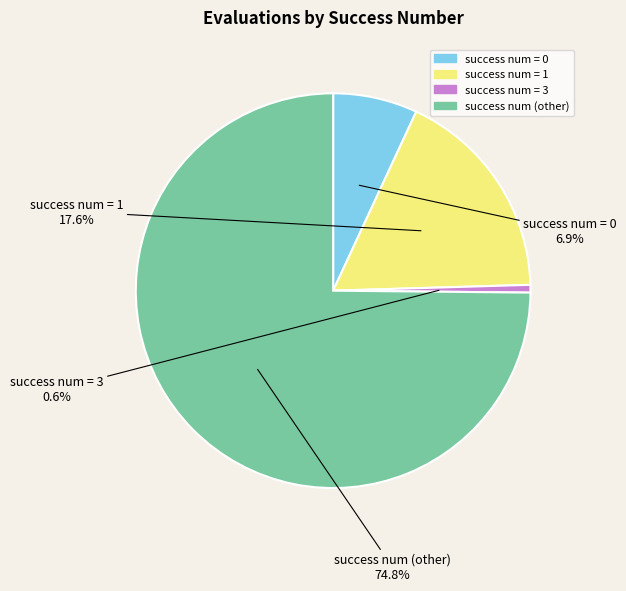

How many slices are in this pie chart?

4